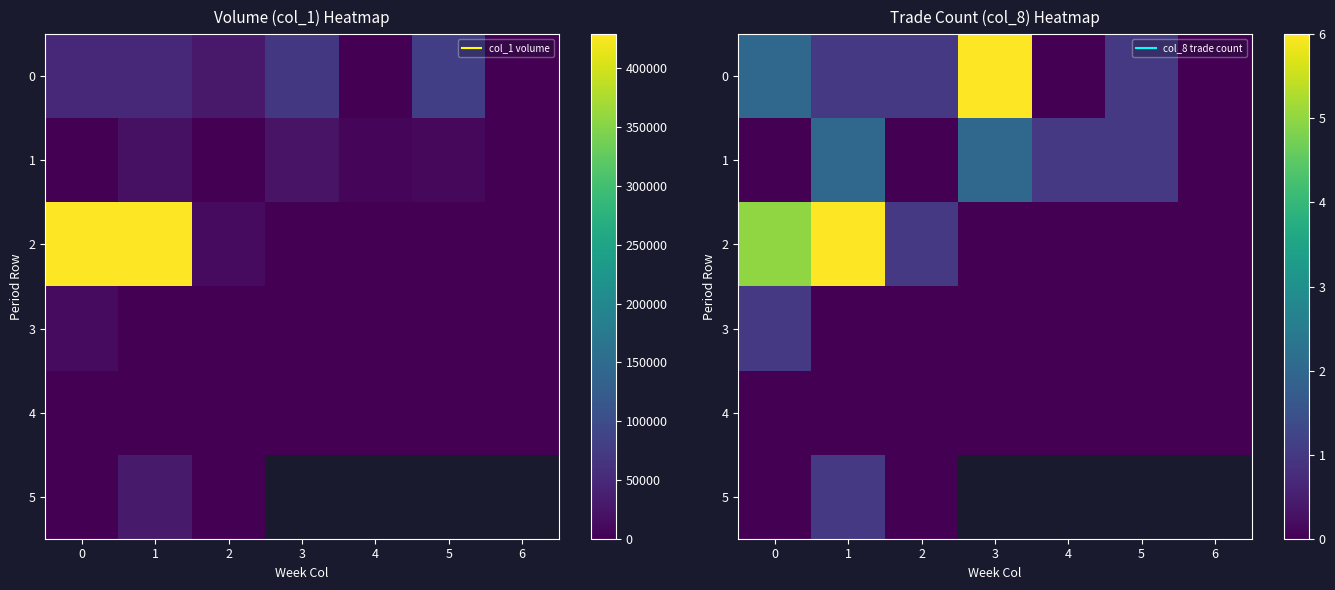

Is it true that 5 equals 0.0 at 0?

True